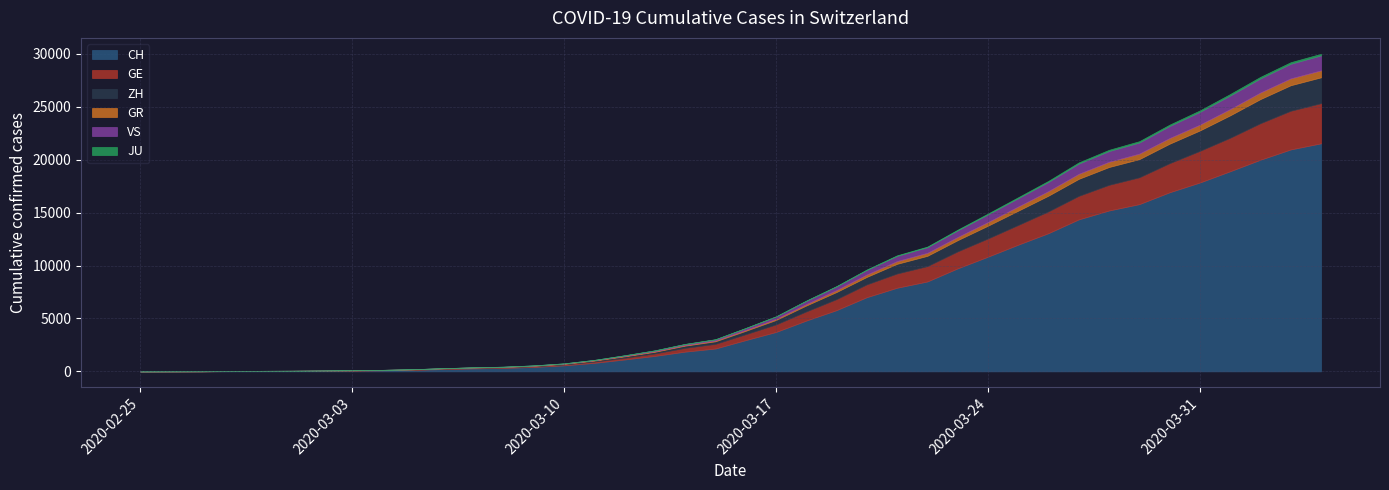

What are all the series names shown in the legend?

CH, GE, ZH, GR, VS, JU